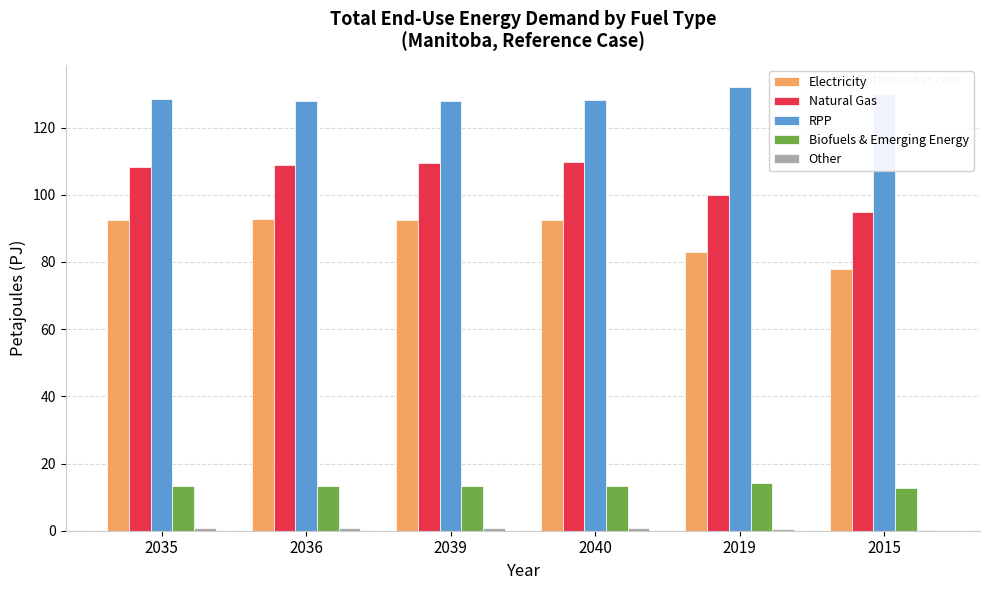

Which series has the largest total across all categories?

RPP